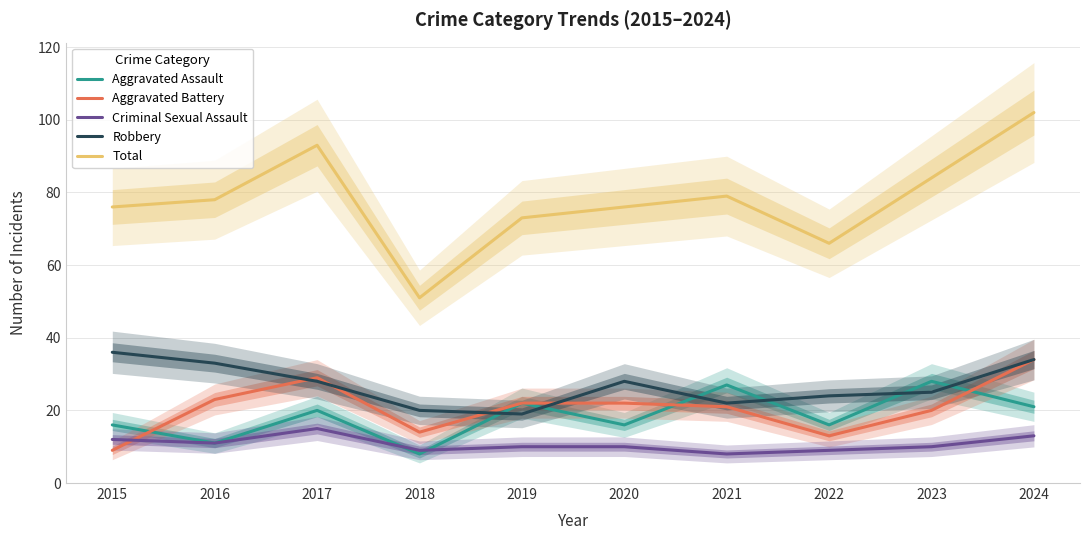

What is the average value of the Aggravated Assault series?

18